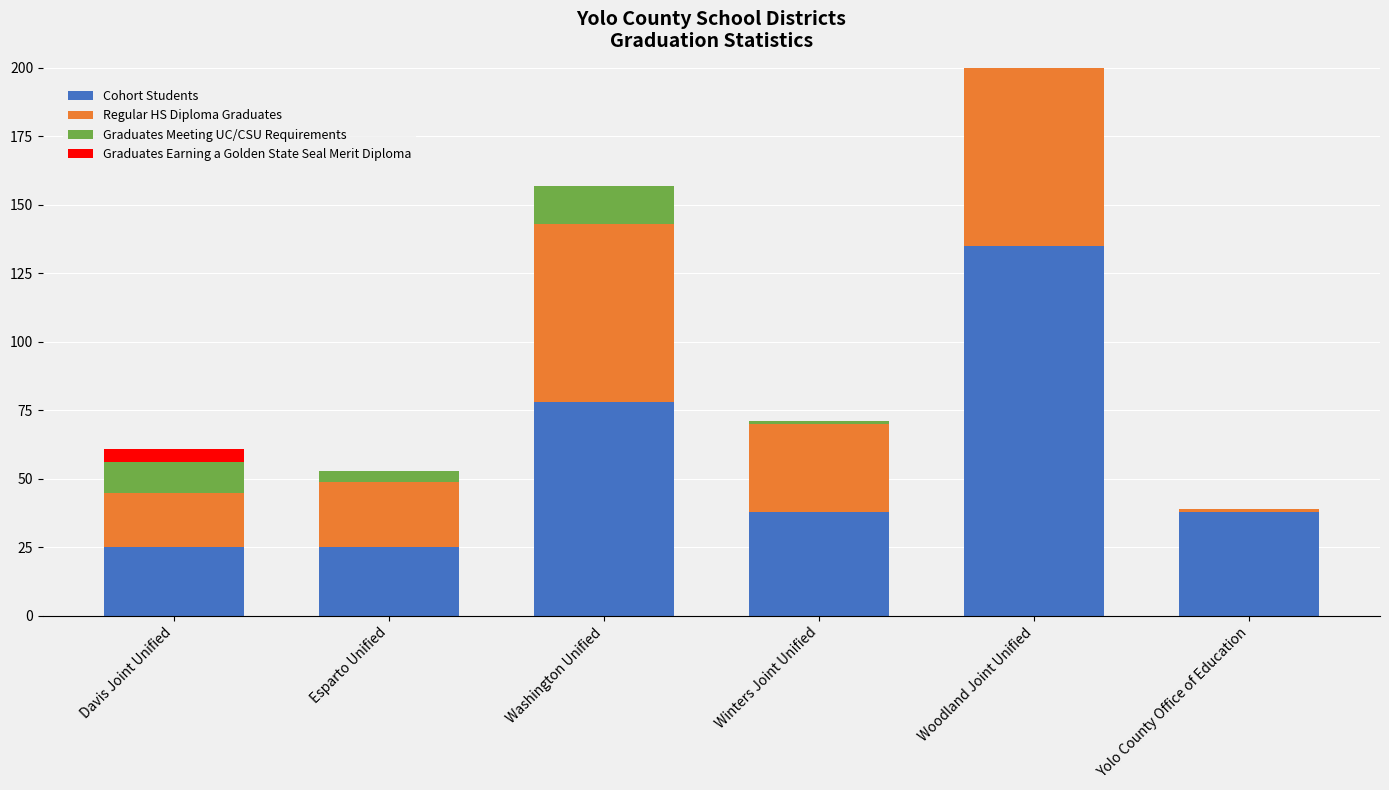

Which series has the largest total across all categories?

Cohort Students